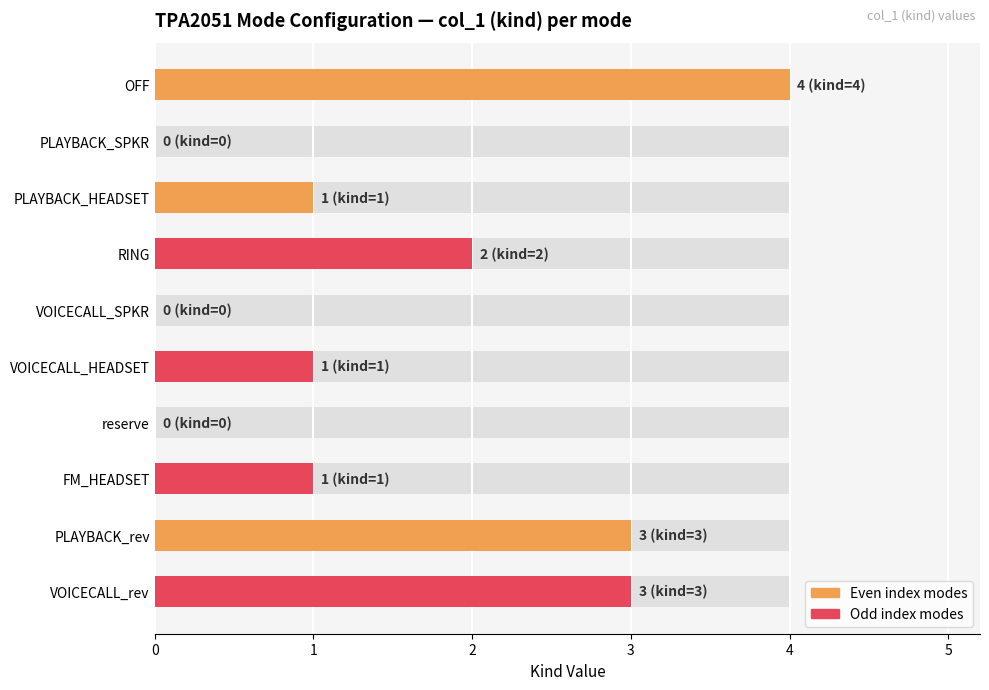

Reading left to right, extract all data points from this chart.

4	0	1	2	0	1	0	1	3	3